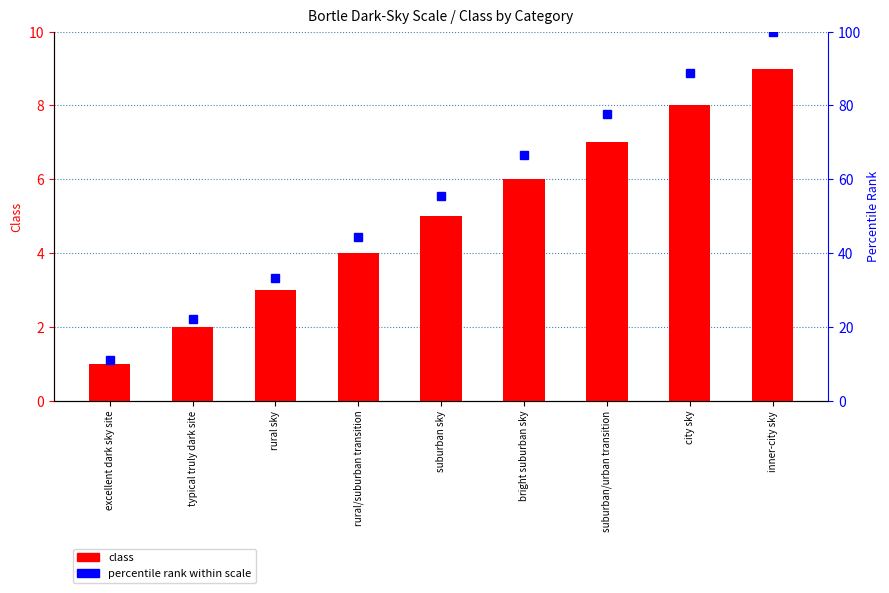

What is the difference between the highest and lowest values at suburban sky?

50.6